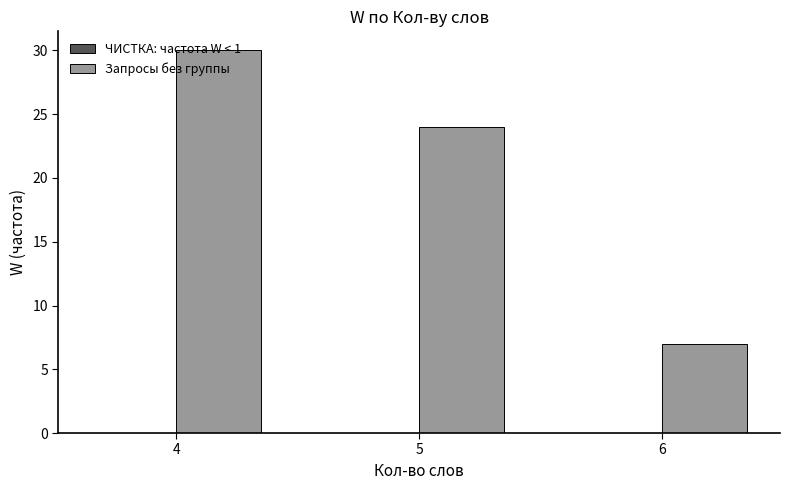

How many bars are there in total?

3